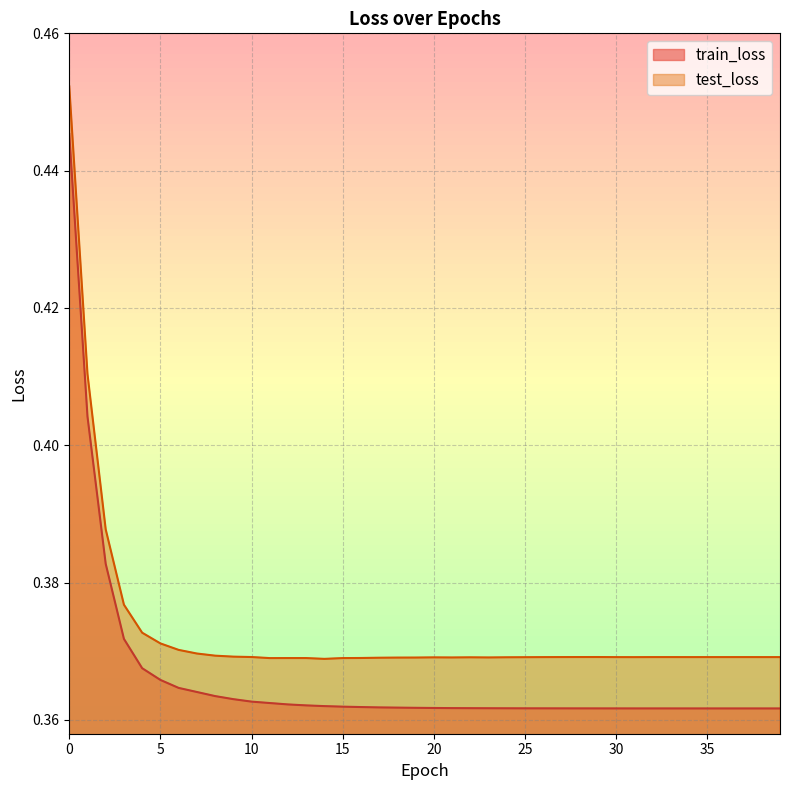

Rank the series at 33 from lowest to highest value.

train_loss, test_loss